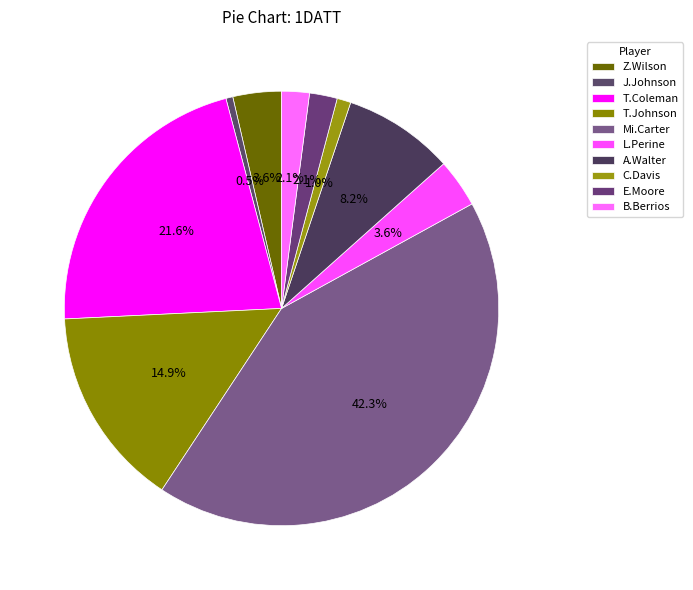

To the nearest percent, what is the difference between the largest and smallest slice percentages?

42%